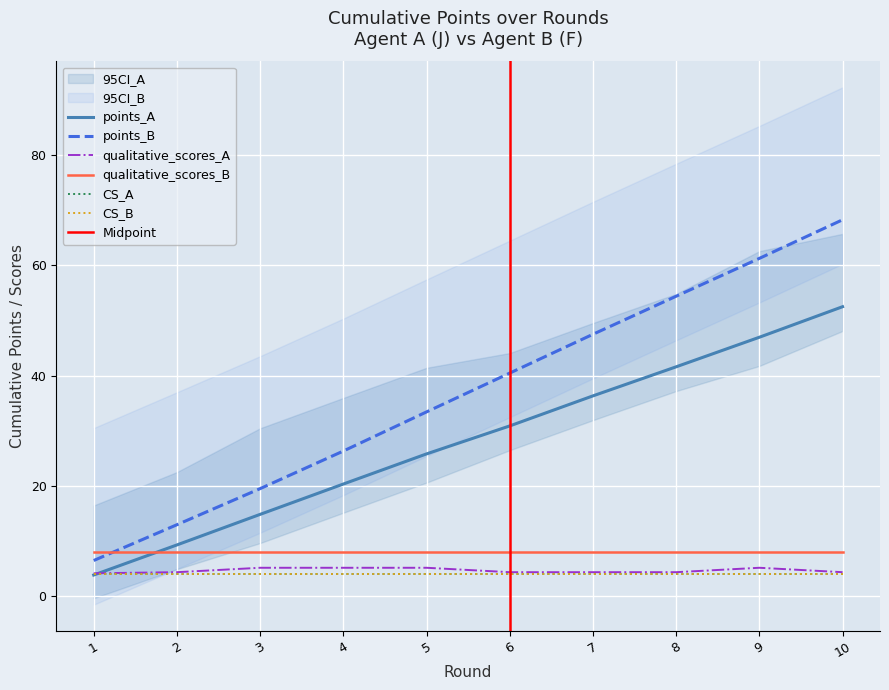

The qualitative_scores_A series shows 4.4 at 2. True or false?

True